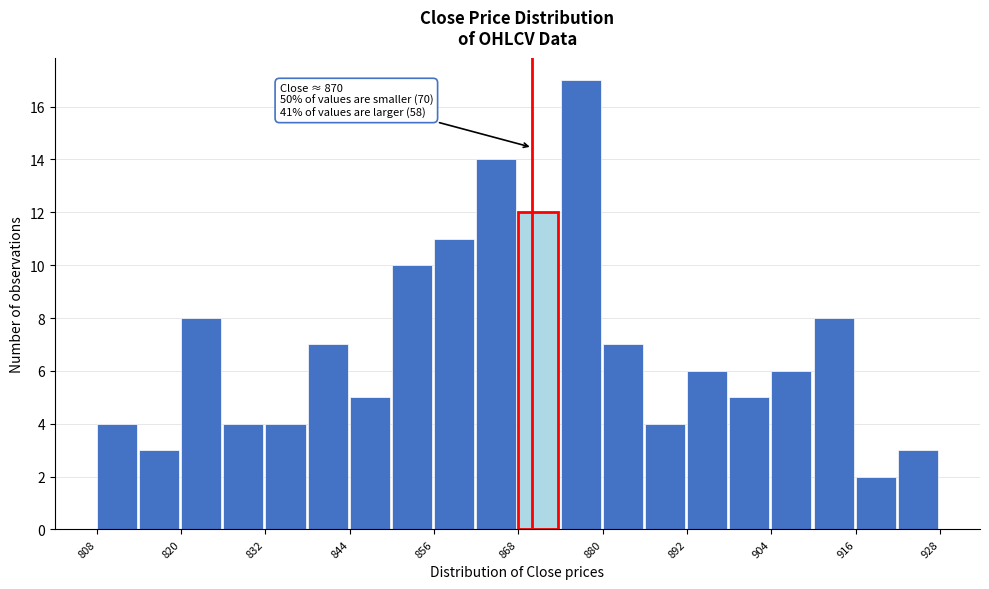

Read against the x-axis, roughly where is the centre of the tallest bar?

876